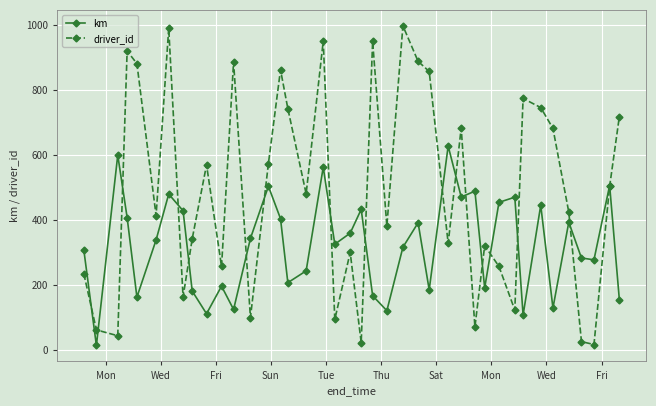

True or false: km has more than 0 interior local peaks.

True